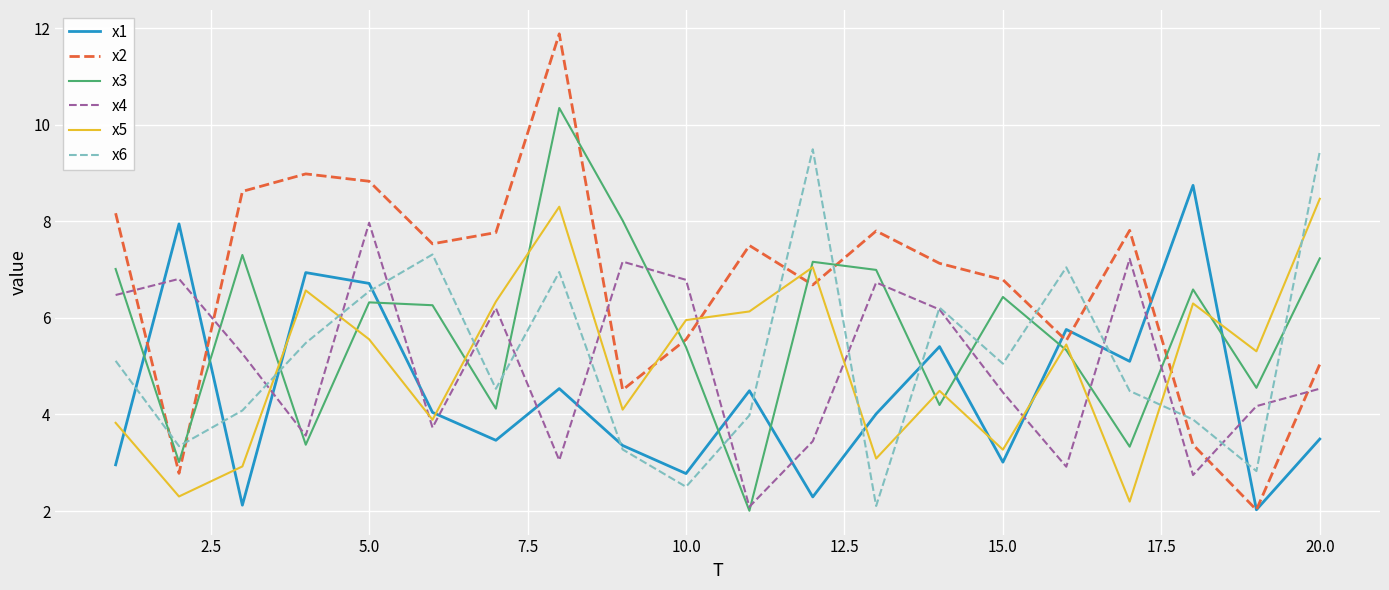

In x3, how many points are lower than both neighbors (excluding endpoints)?

7